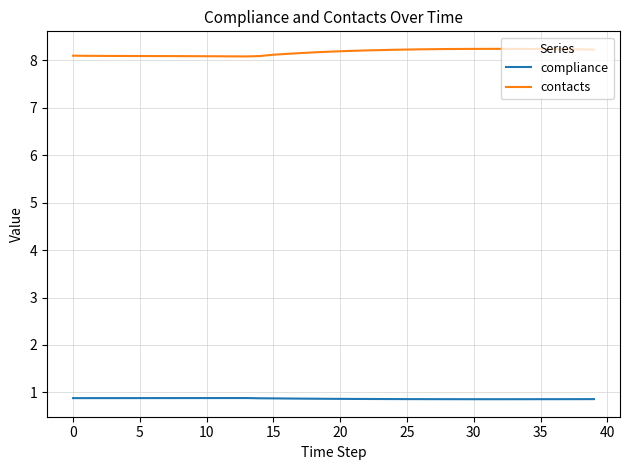

What is the average value of the compliance series?

0.9